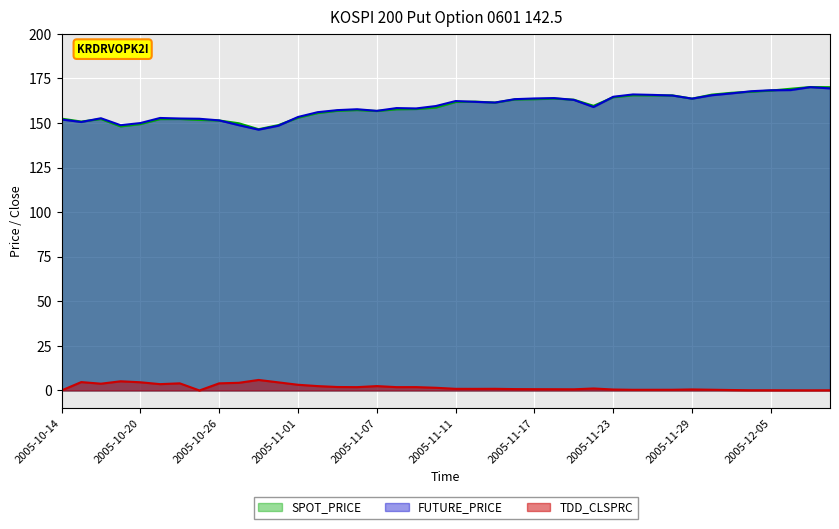

The value of SPOT_PRICE at 2005-12-08 is 106.9. True or false?

False